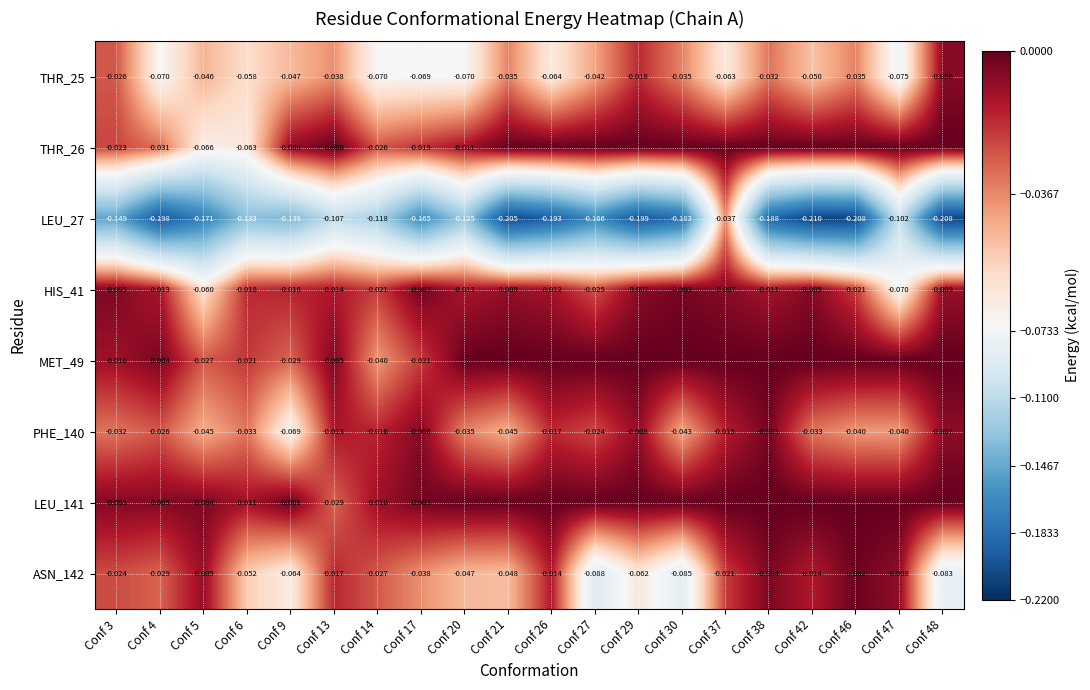

Is the value of LEU_27 at Conf 9 greater than the value of LEU_141 at Conf 5?

No